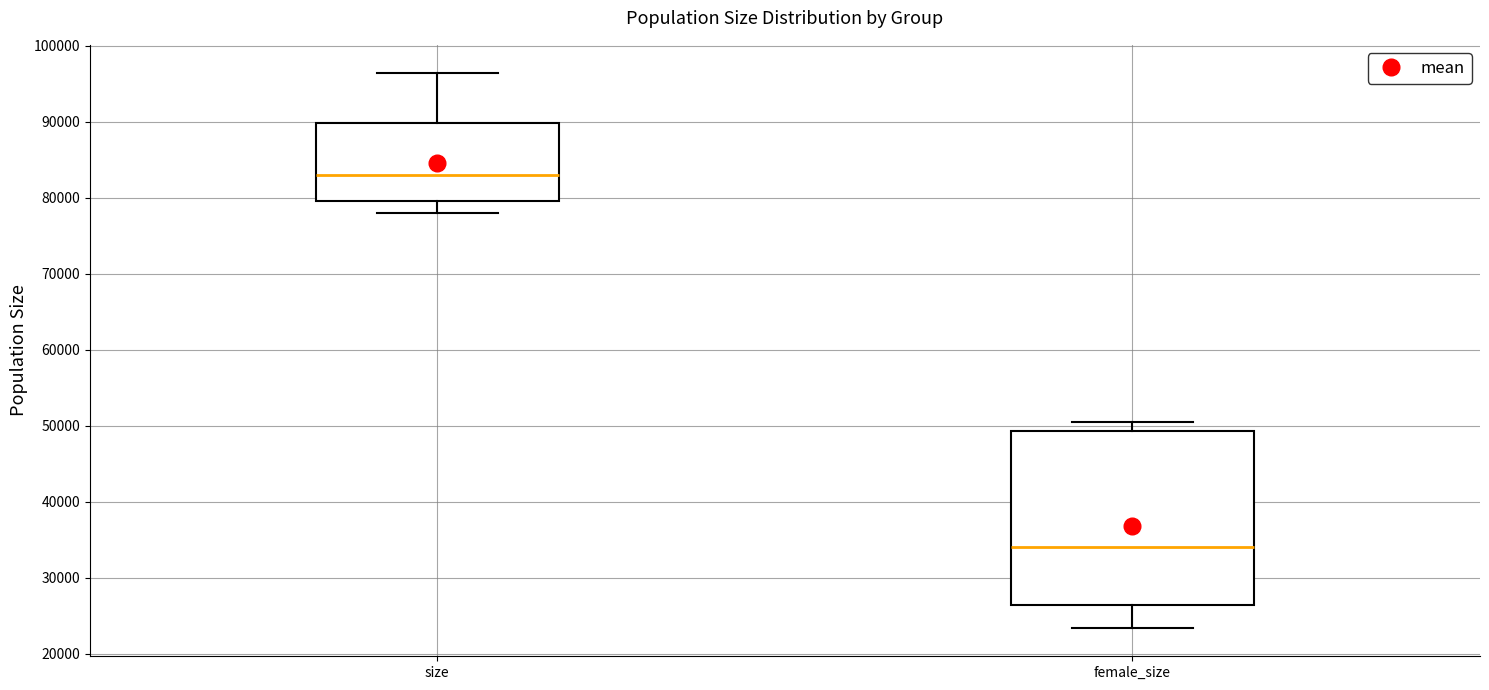

Reading left to right, read every box against the y-axis: the position of its median line, the range the box covers, and the ends of its whiskers. The values are not printed on the chart, so give them approximately, as read against the axis.

size: median 83000, box 80000 to 90000, whiskers 78000 to 96000
female_size: median 34000, box 26000 to 49000, whiskers 23000 to 50000